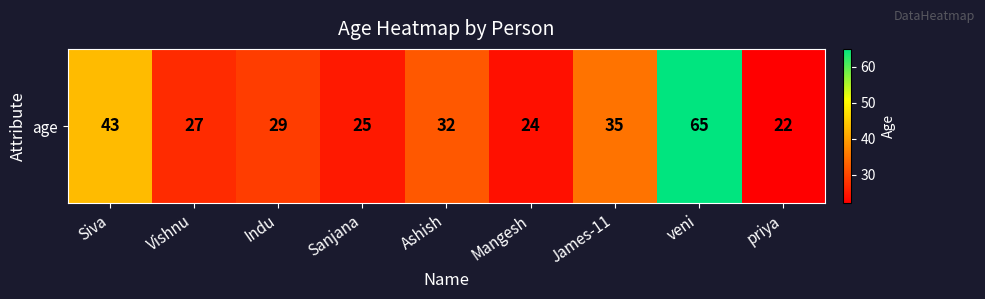

Reading right to left, extract all data points from this chart.

22	65	35	24	32	25	29	27	43